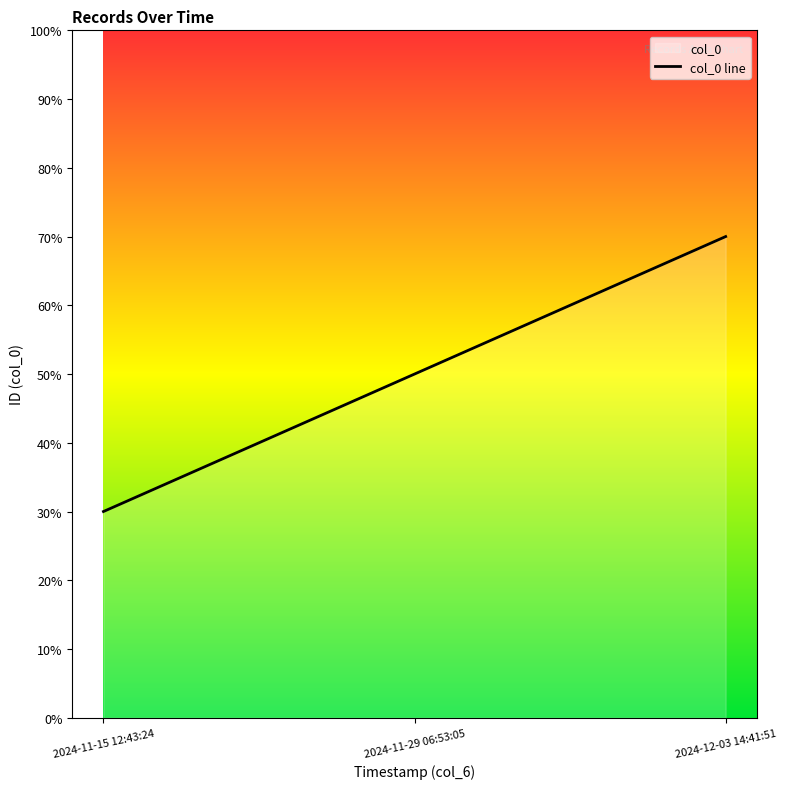

What is the label of the 1st point from the right?

2024-12-03 14:41:51